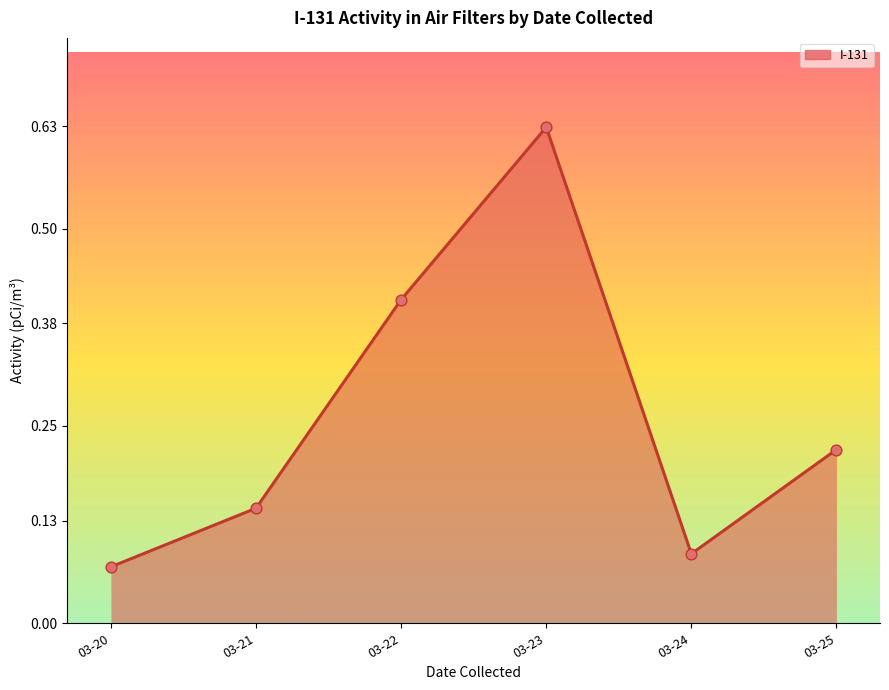

Which has a higher value, 03-25 or 03-24?

03-25